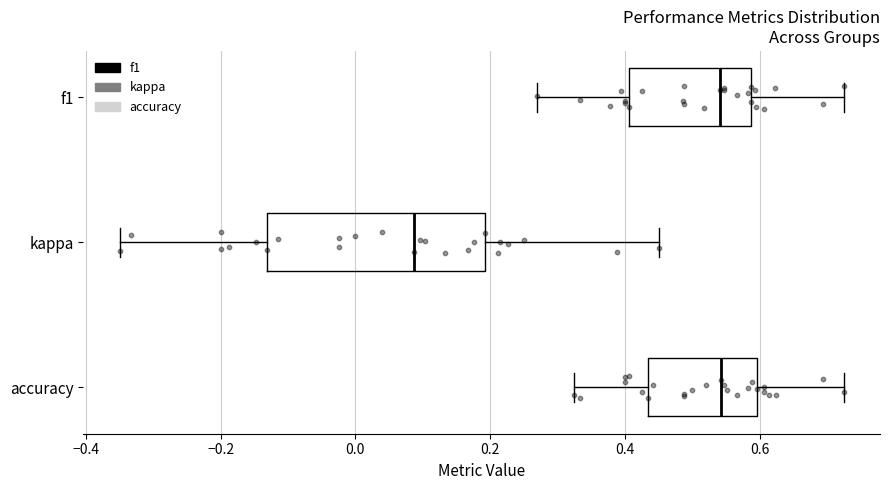

Reading bottom to top, read every box against the x-axis: the position of its median line, the range the box covers, and the ends of its whiskers. The values are not printed on the chart, so give them approximately, as read against the axis.

accuracy: median 0.54, box 0.44 to 0.60, whiskers 0.32 to 0.72
kappa: median 0.08, box -0.14 to 0.20, whiskers -0.34 to 0.46
f1: median 0.54, box 0.40 to 0.58, whiskers 0.26 to 0.72